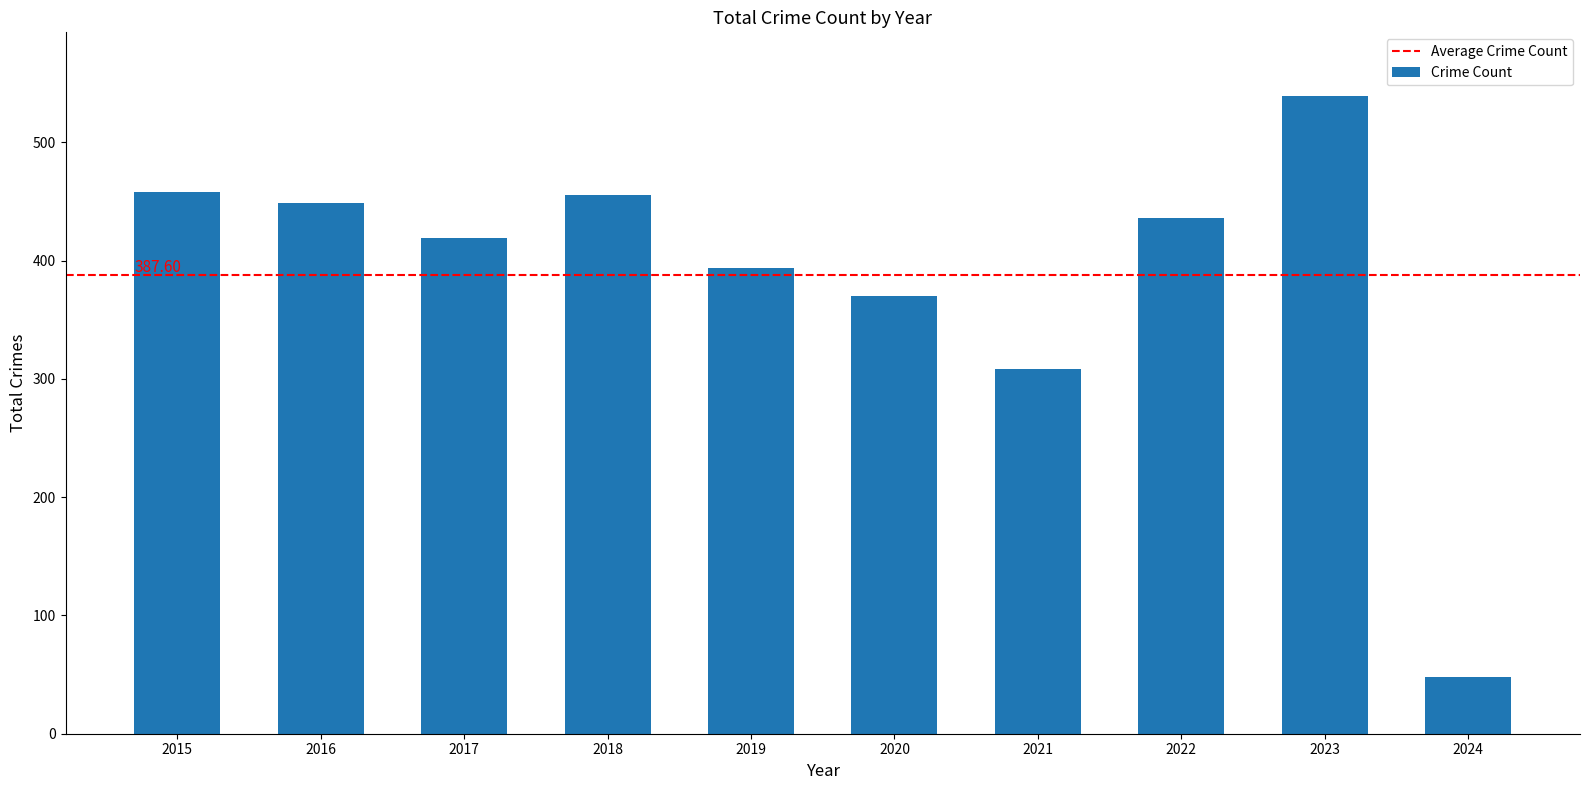

Reading right to left, list all the values displayed in this chart.

48	539	436	308	370	394	455	419	449	458